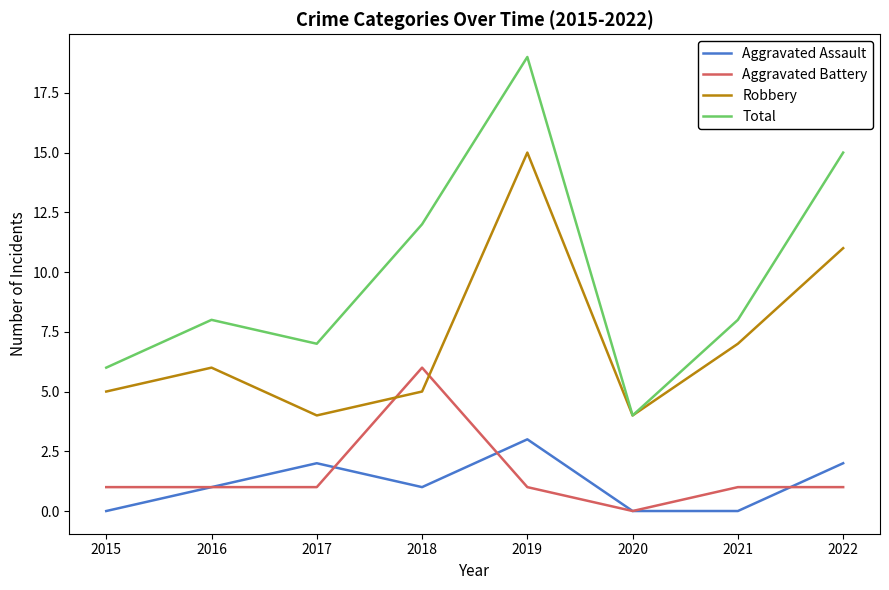

Reading left to right, extract all data points from this chart.

Aggravated Assault: 2015=0	2016=1	2017=2	2018=1	2019=3	2020=0	2021=0	2022=2
Aggravated Battery: 2015=1	2016=1	2017=1	2018=6	2019=1	2020=0	2021=1	2022=1
Robbery: 2015=5	2016=6	2017=4	2018=5	2019=15	2020=4	2021=7	2022=11
Total: 2015=6	2016=8	2017=7	2018=12	2019=19	2020=4	2021=8	2022=15